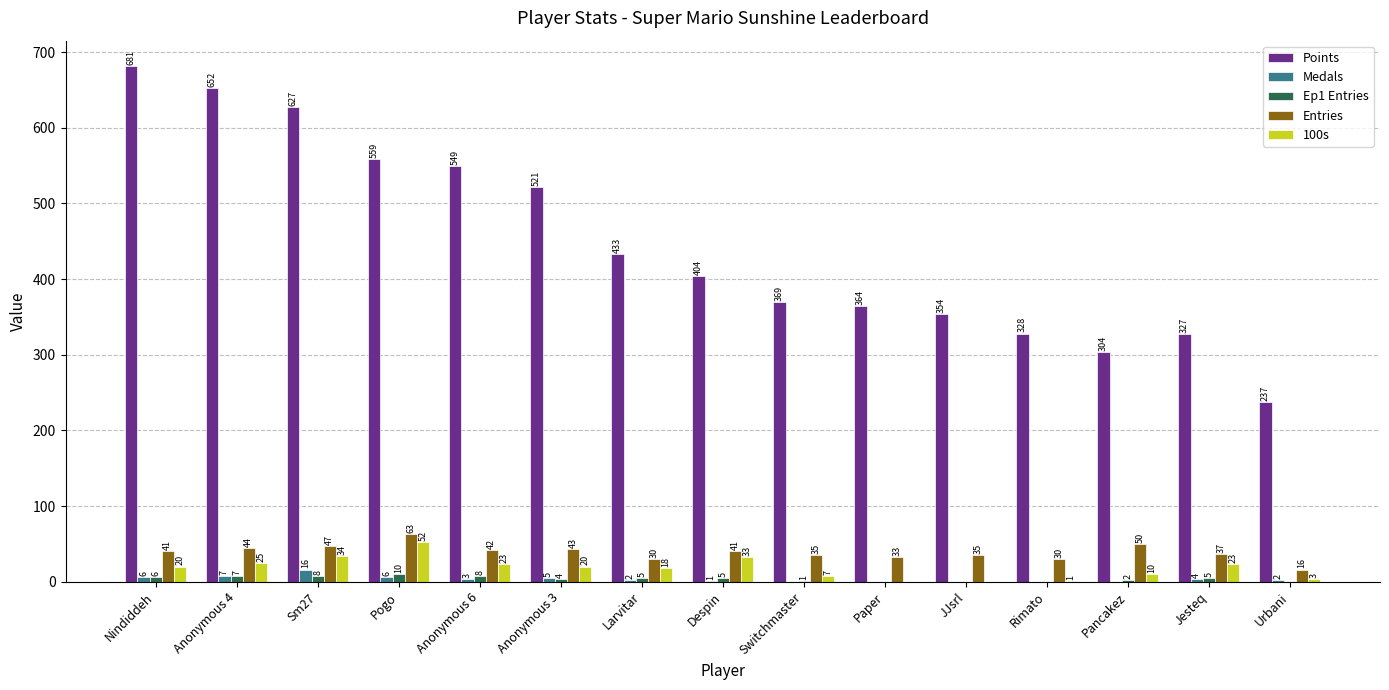

What is the spread (max minus min) of values at Urbani?

237